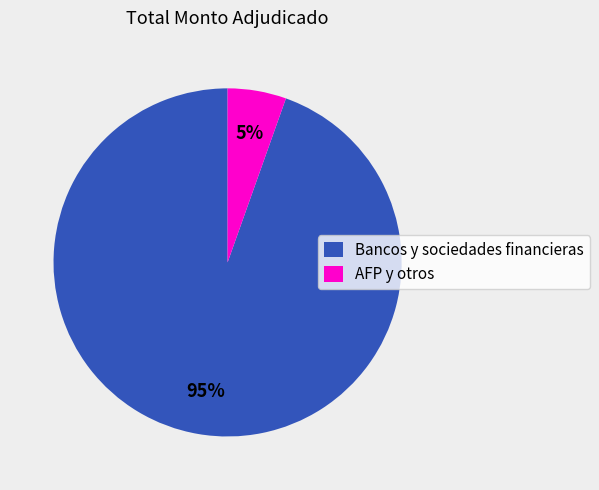

Between AFP y otros and Bancos y sociedades financieras, which is larger?

Bancos y sociedades financieras